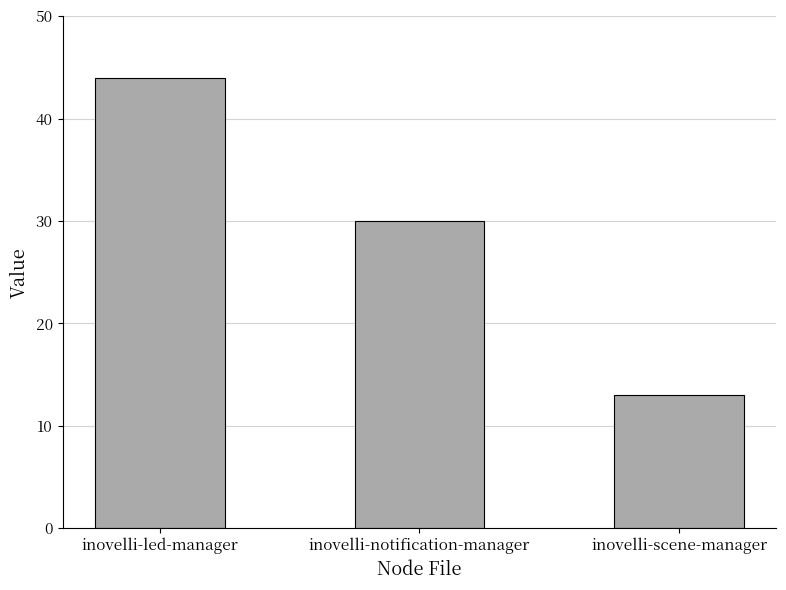

Reading right to left, what are all the values shown in this chart?

13	30	44